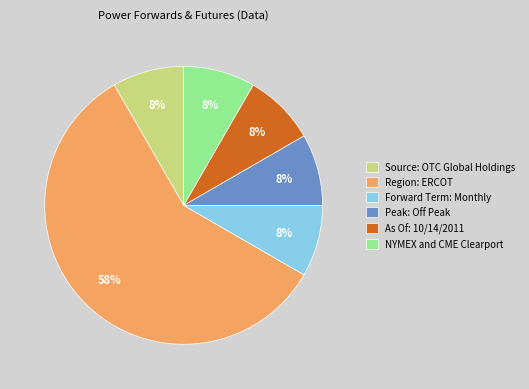

Is the sum of Source: OTC Global Holdings and Forward Term: Monthly greater than half?

No